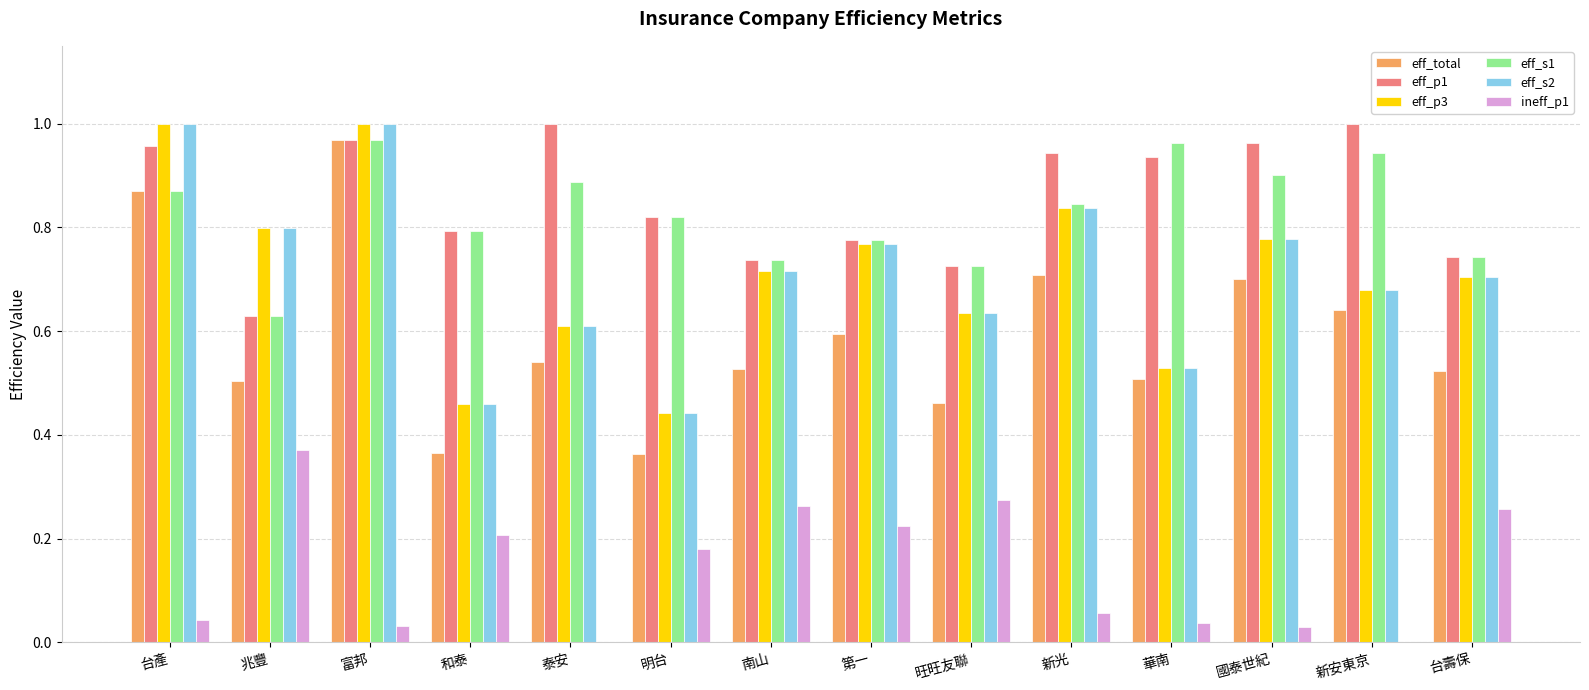

The eff_total series shows 0.4 at 新安東京. True or false?

False